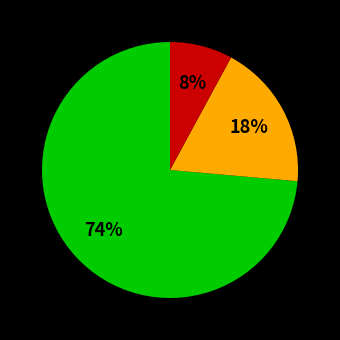

To the nearest percent, what is the difference between the largest and smallest slice percentages?

66%